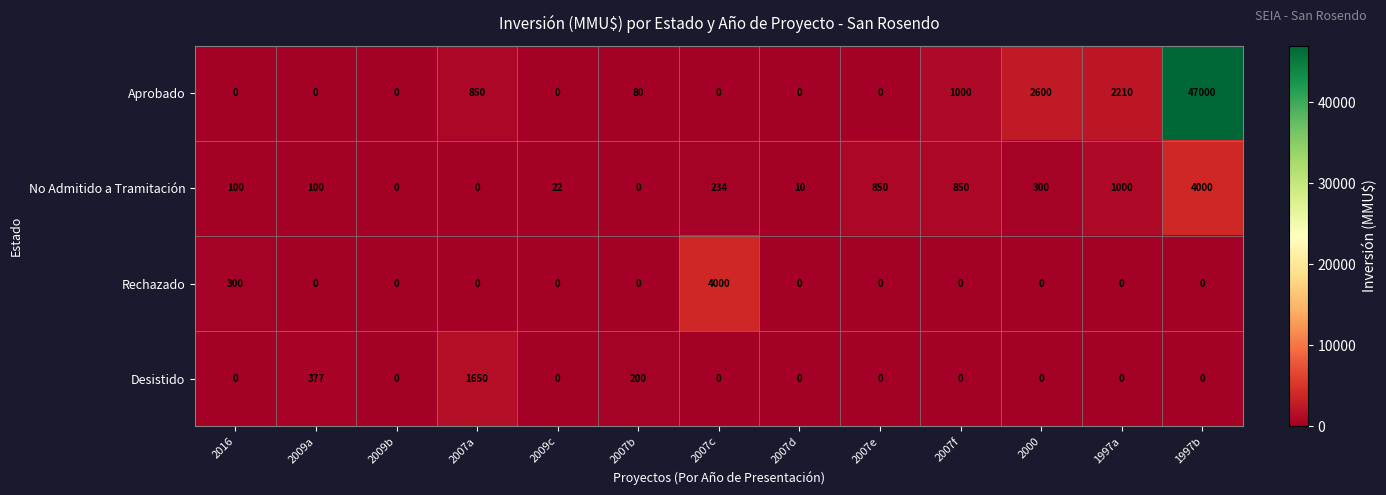

True or false: Rechazado has a value of 2099 at 2007b.

False